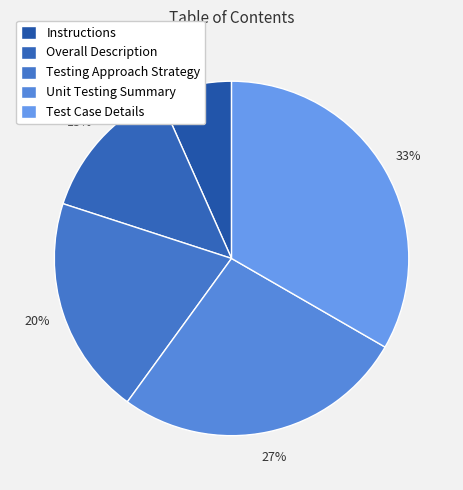

Is there a majority slice in this chart?

No